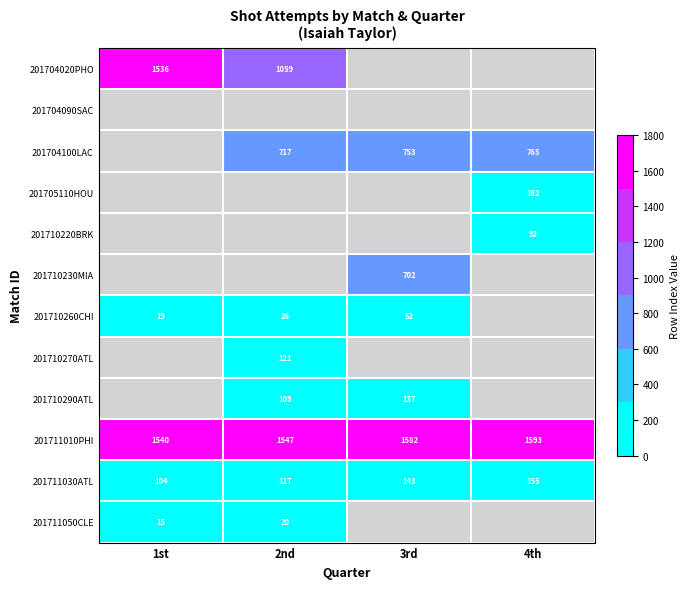

Which category has the lowest value across all series?

3rd